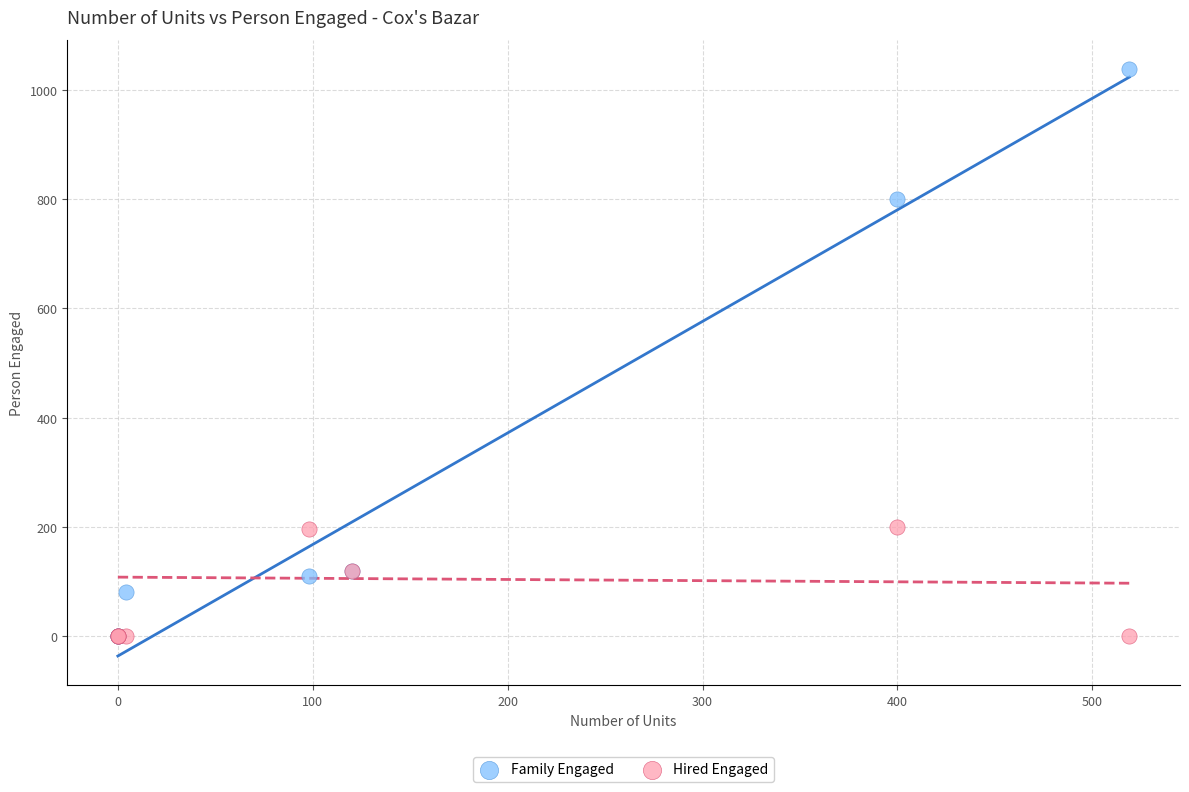

What are all the series names shown in the legend?

Family Engaged, Hired Engaged